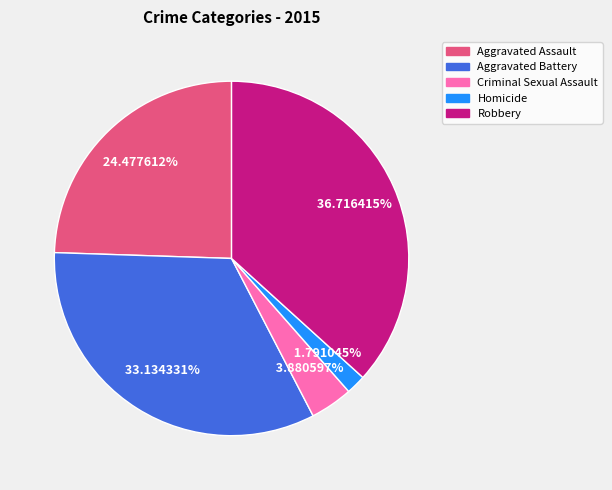

What is the largest slice in the pie chart?

Robbery